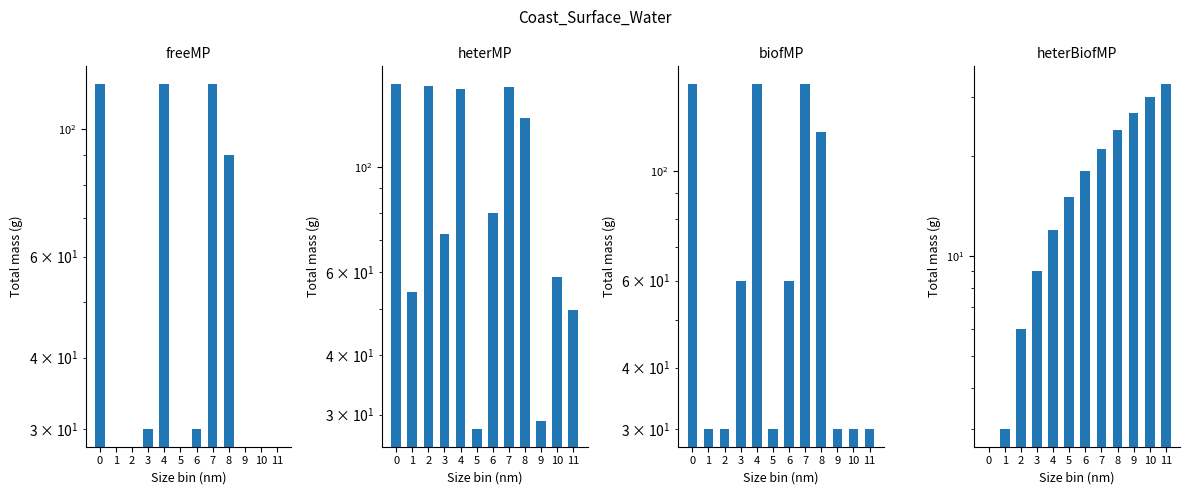

How many values in the freeMP series are below 30?

6